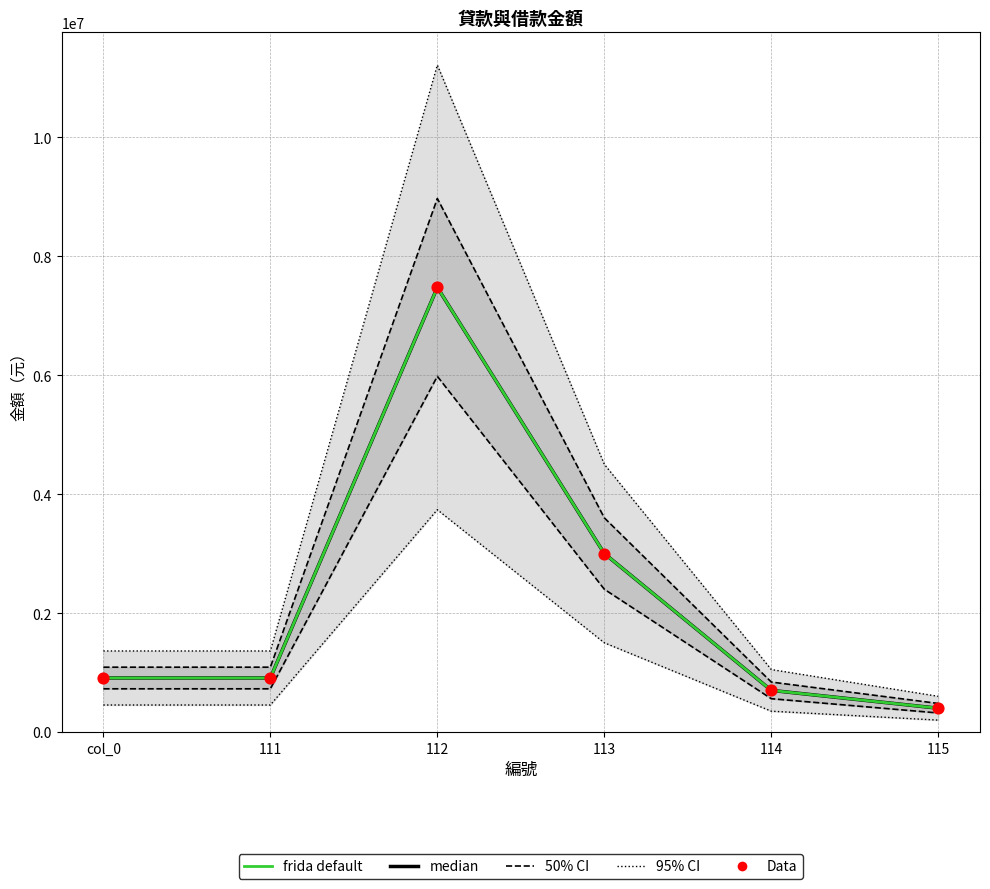

What is the total value across all series at 115?

1200000